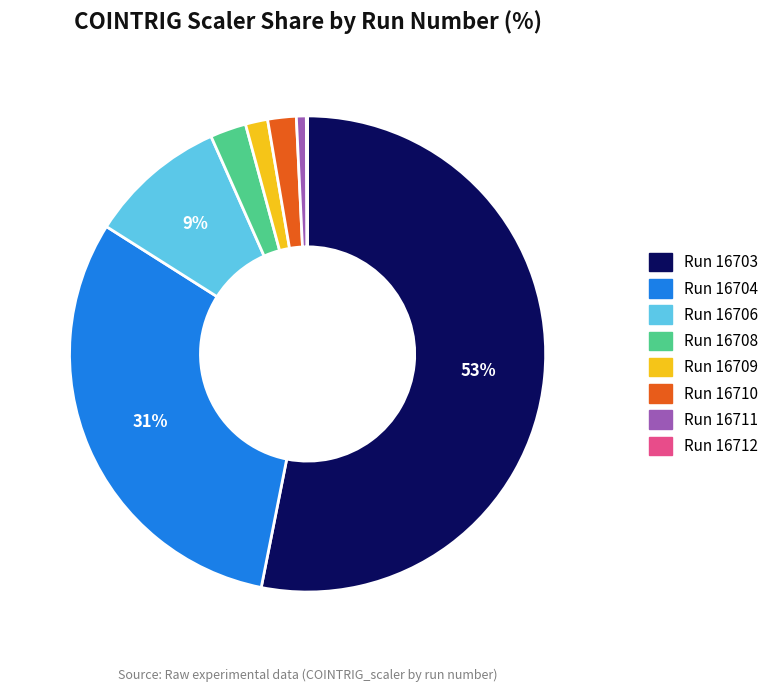

To the nearest percent, what is the difference between the largest and smallest slice percentages?

53%